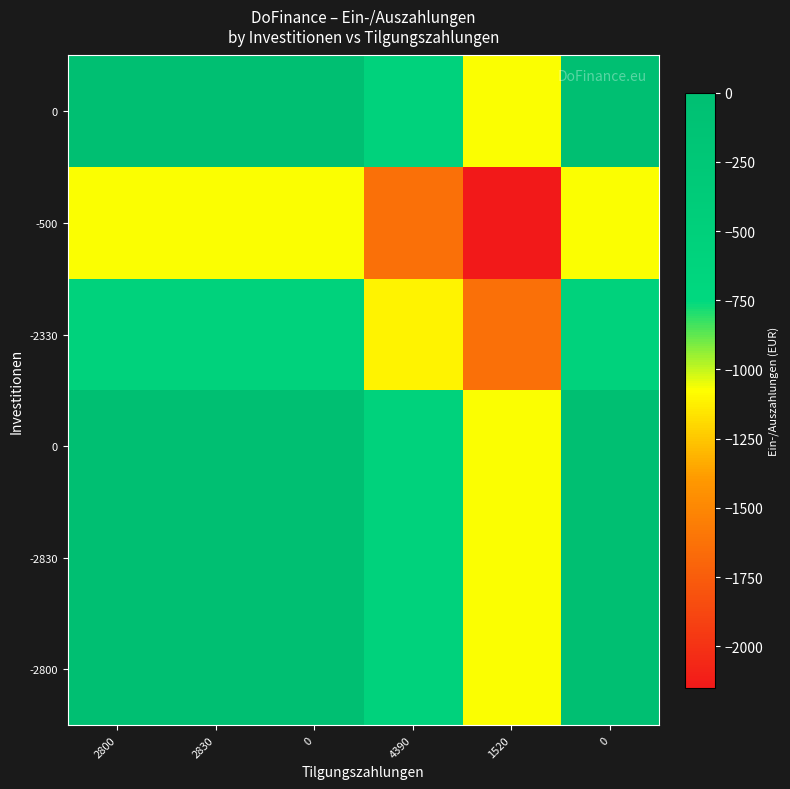

How many categories are shown in the chart?

6